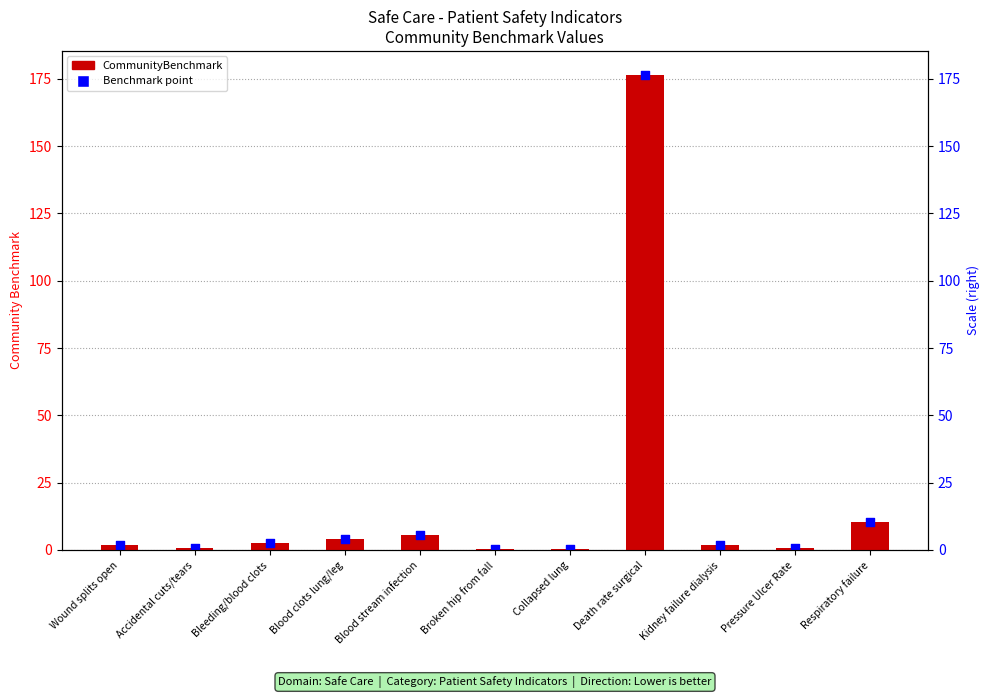

What is the change in value from Blood clots lung/leg to Death rate surgical?

+172.6